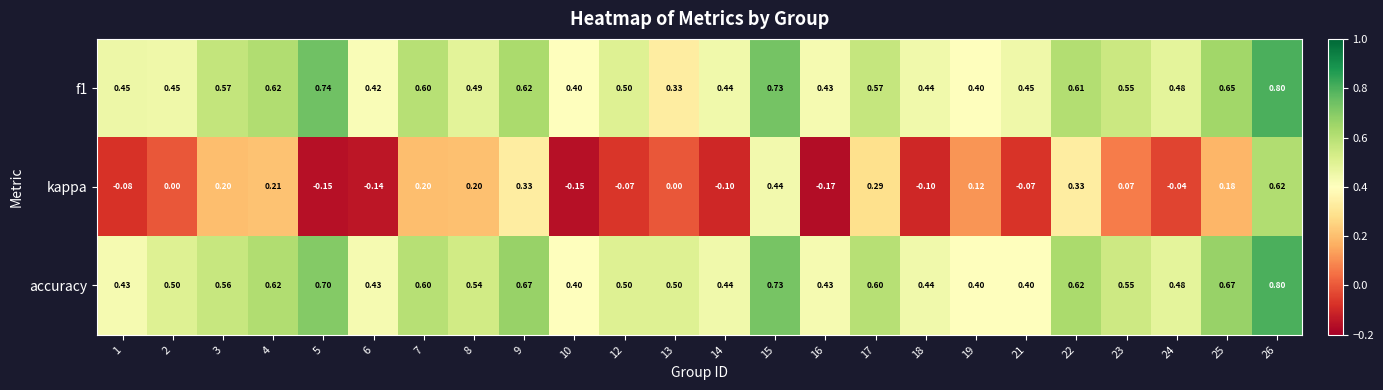

Which series has the widest spread of values?

kappa